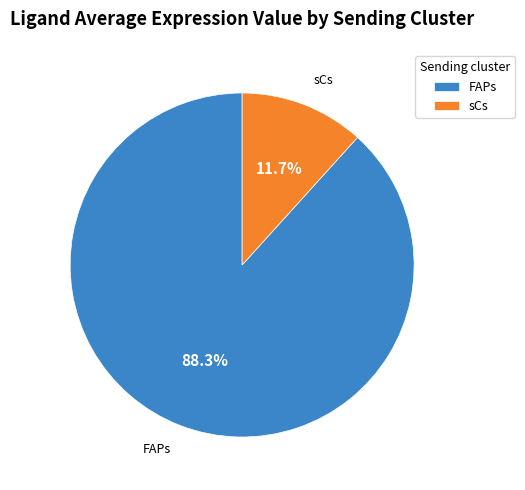

Count the number of slices in the pie.

2